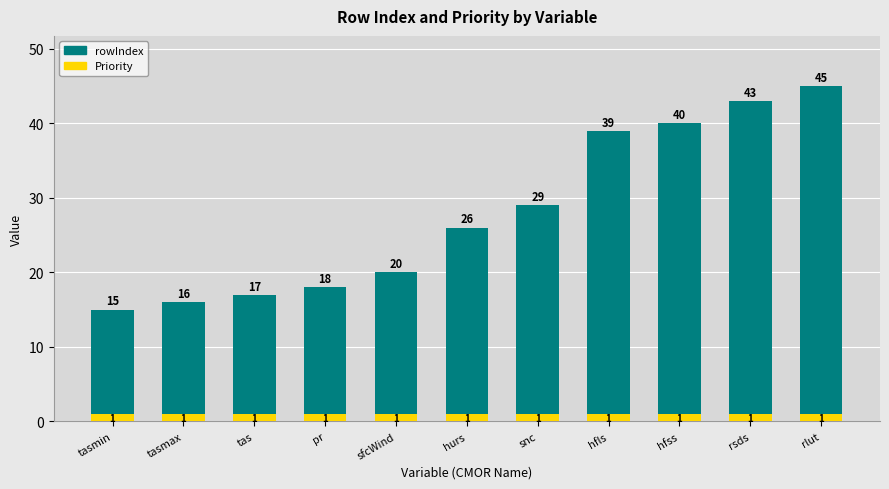

Rank the categories by rowIndex value from lowest to highest.

tasmin, tasmax, tas, pr, sfcWind, hurs, snc, hfls, hfss, rsds, rlut